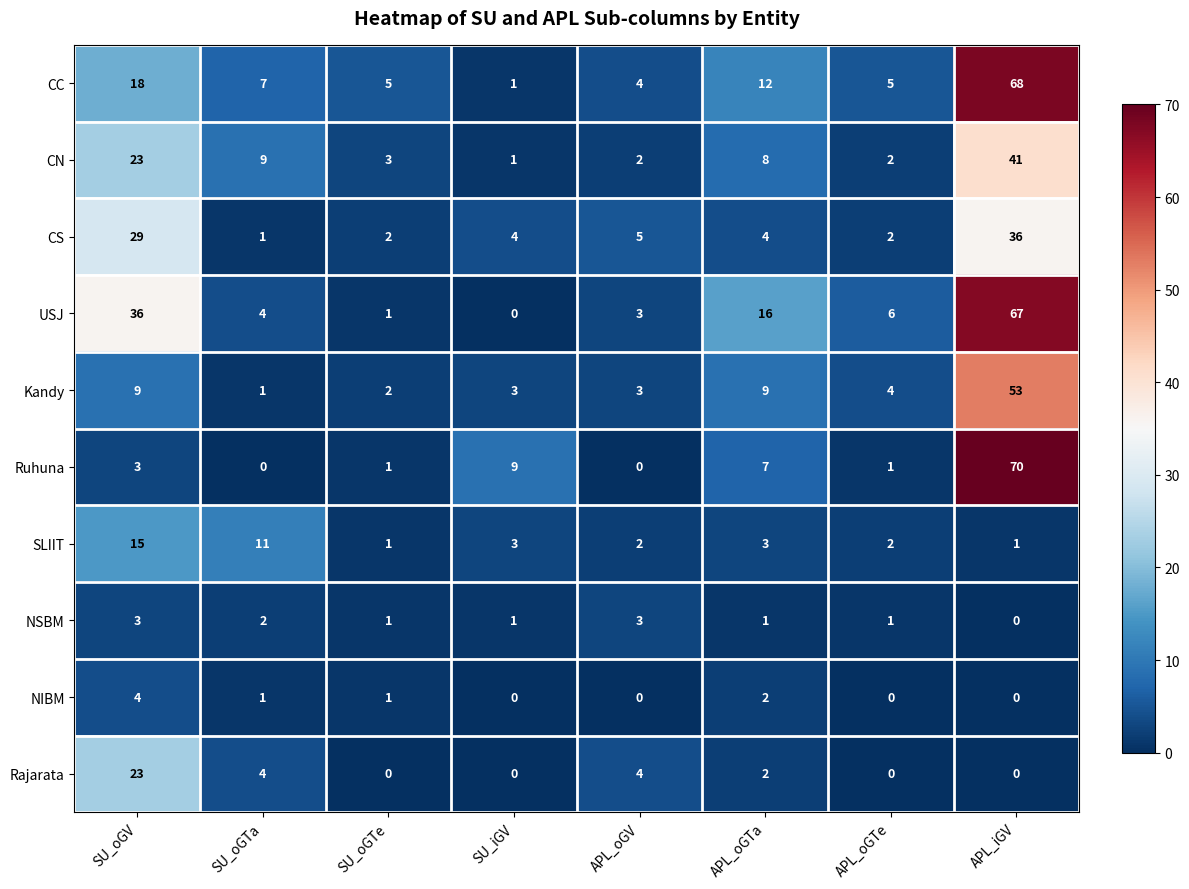

Which series has the widest spread of values?

Ruhuna